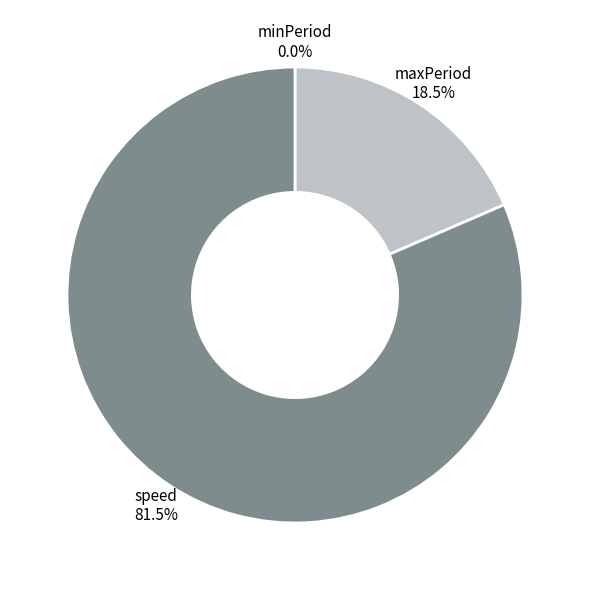

Is it true that speed is 70% of the pie?

False